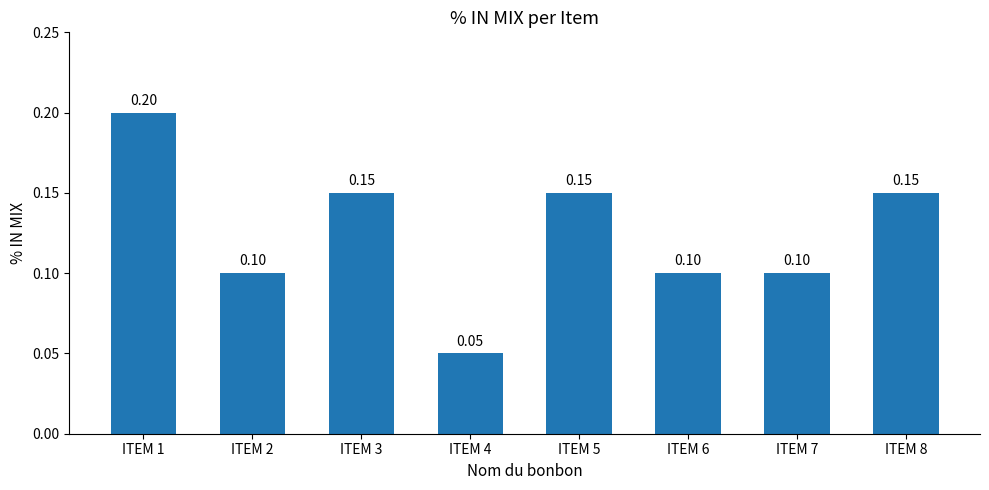

The chart shows a value of 0.2 at ITEM 3. True or false?

False